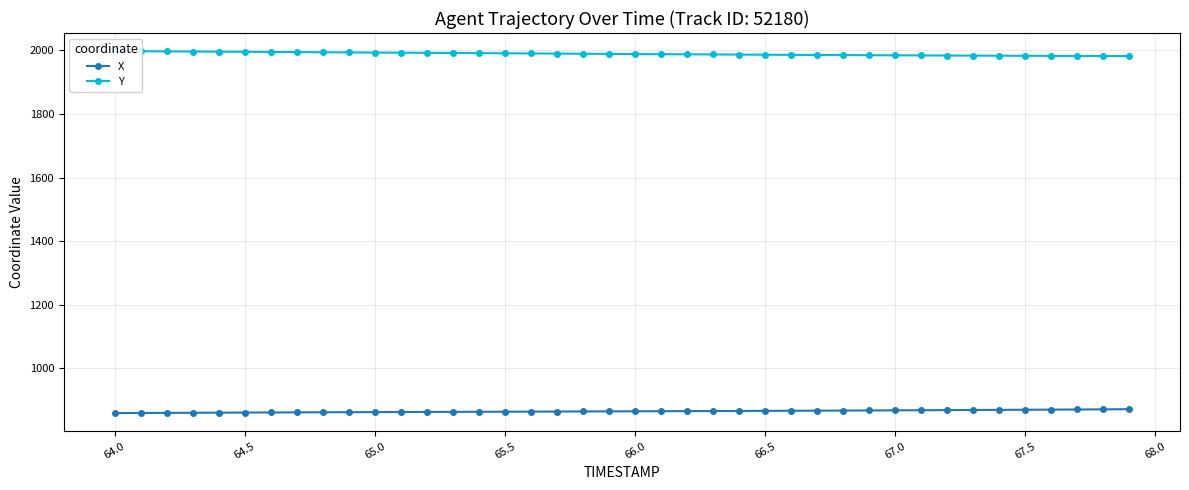

True or false: Y and X intersect in this chart.

False